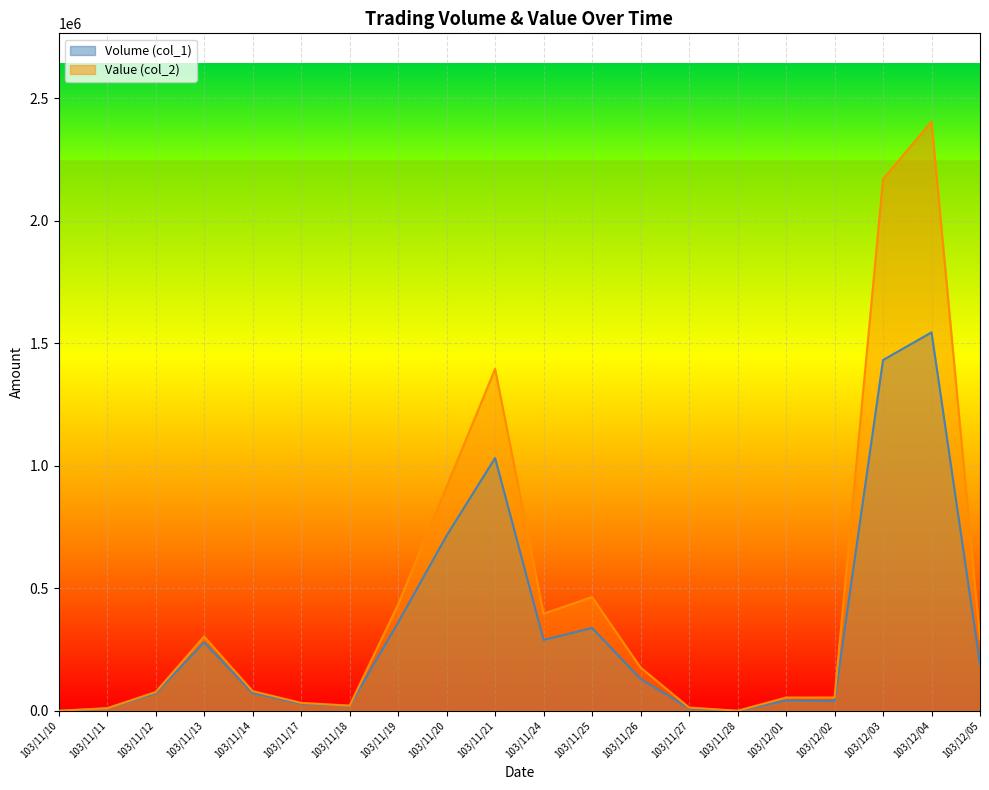

Which series has the widest spread of values?

Value (col_2)